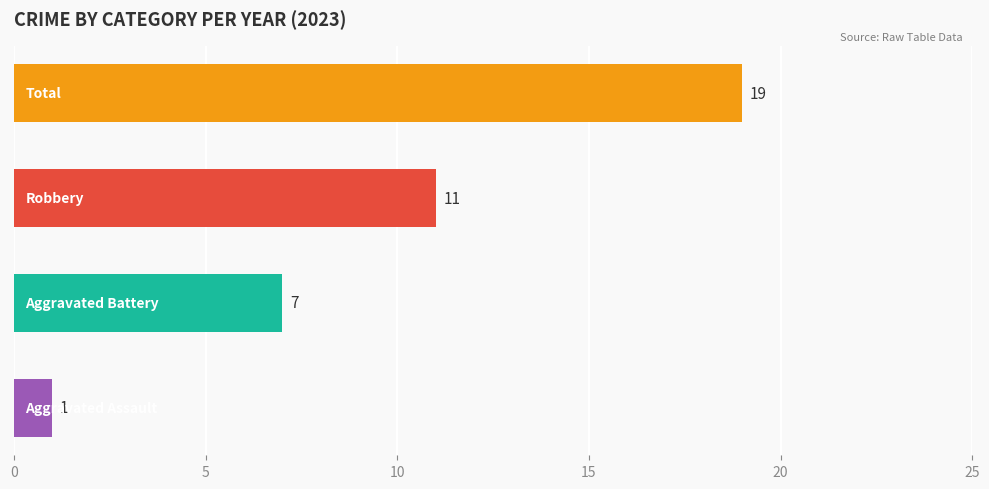

Reading bottom to top, extract all data points from this chart.

1	7	11	19